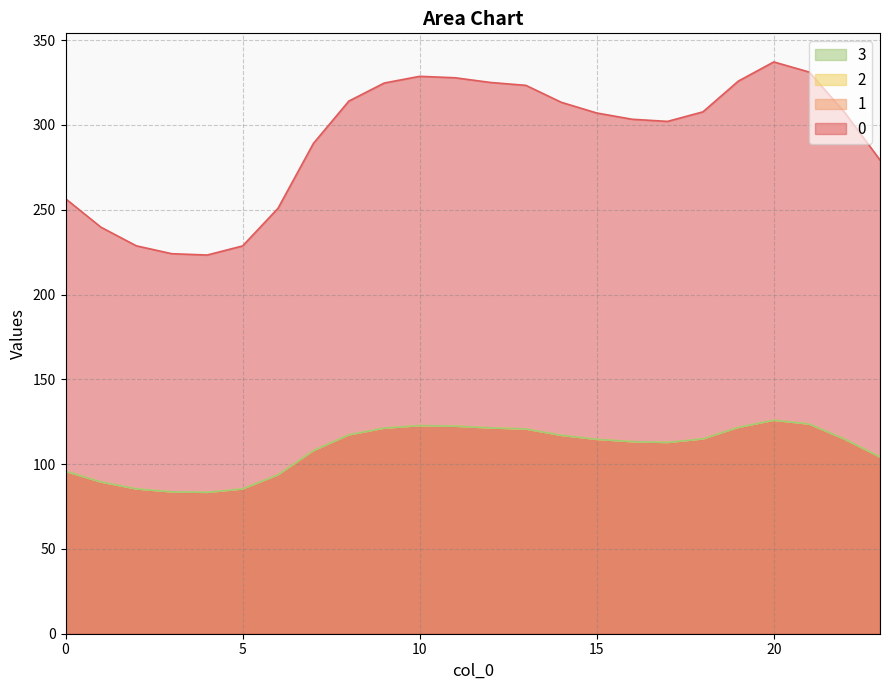

How many interior local peaks does the 0 series have?

2